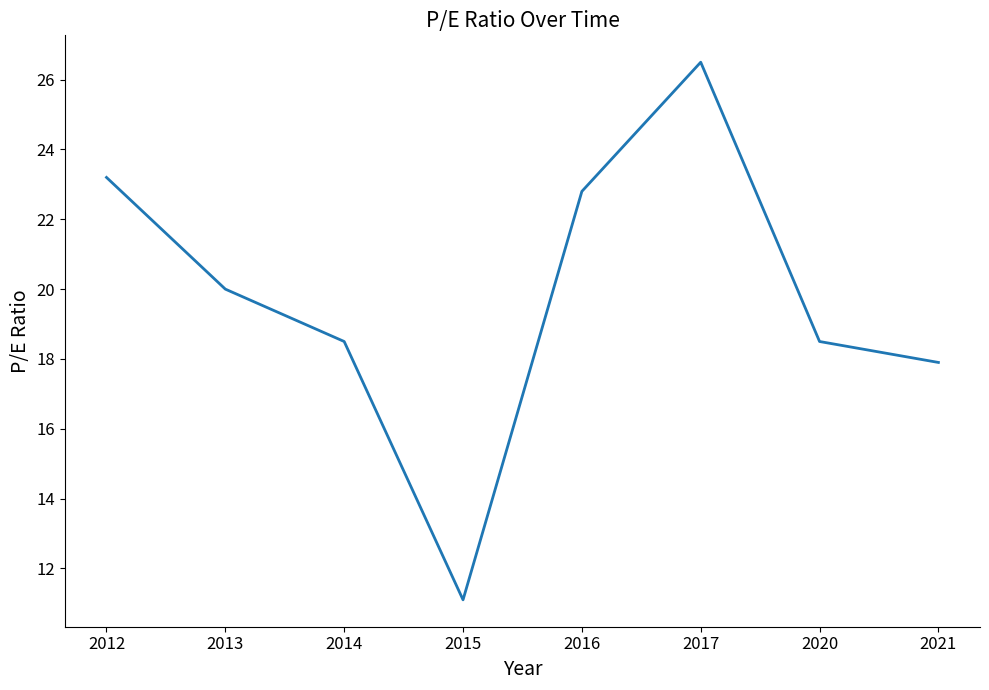

How many lines are shown in the chart?

1